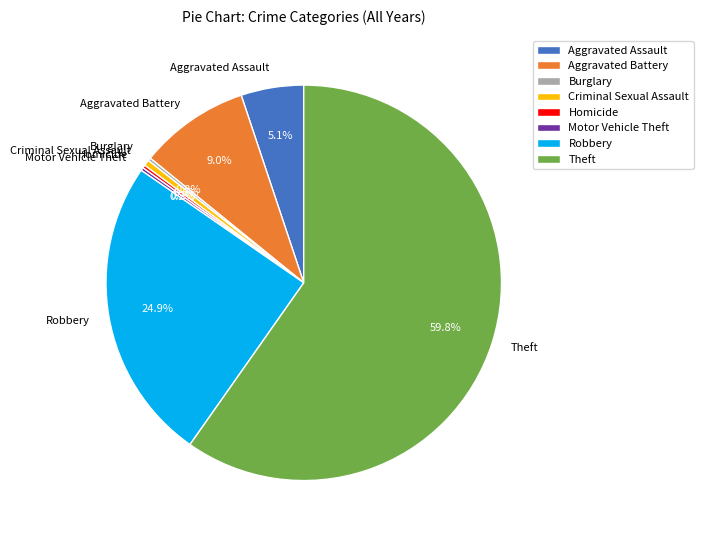

What portion of the pie excludes Criminal Sexual Assault?

99.5%